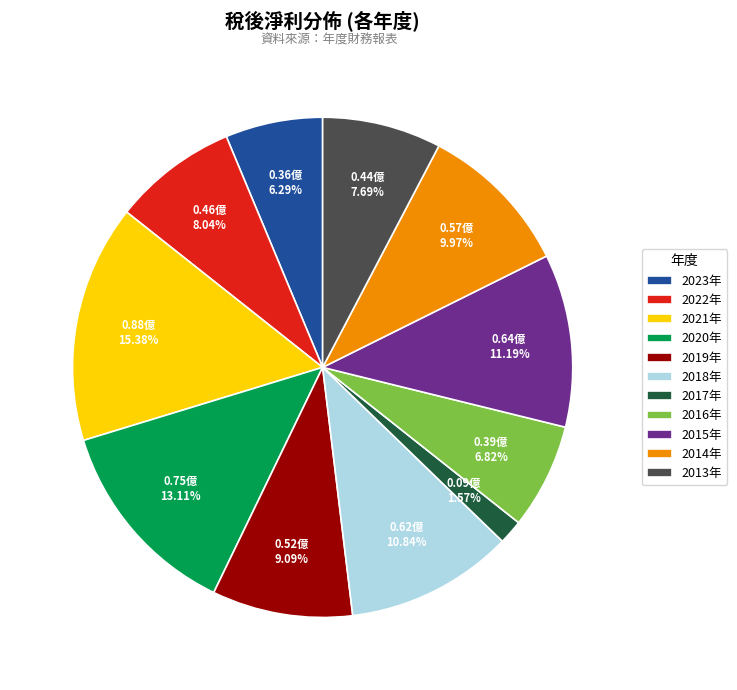

Which slice is the smallest?

2017年